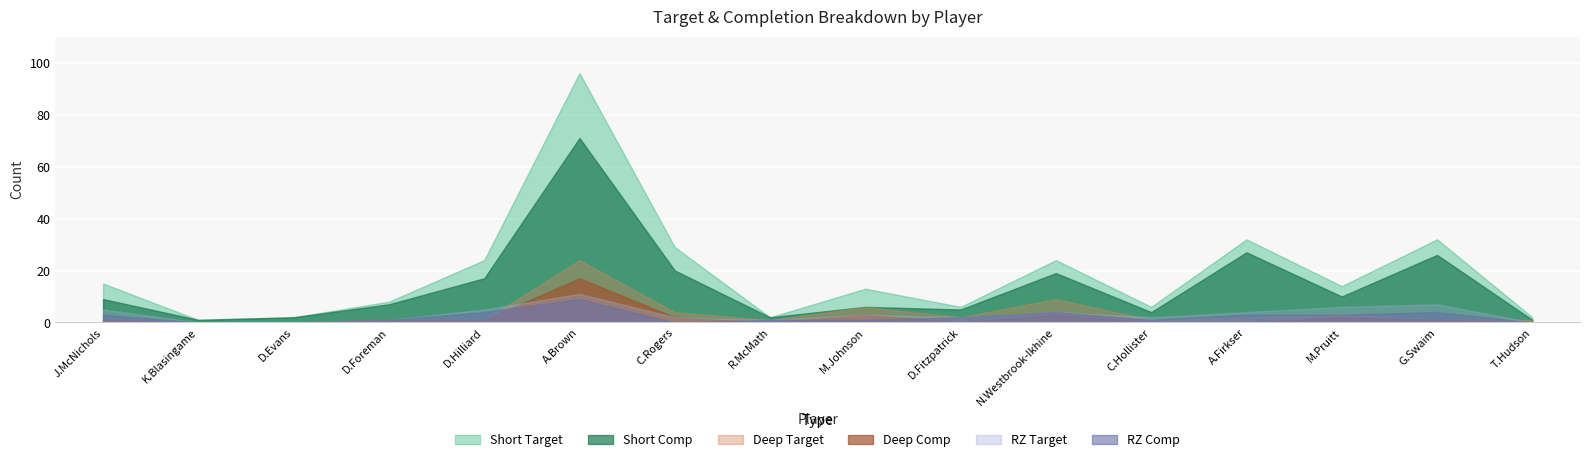

Reading left to right, what are all the values shown in this chart?

Short Target: 15	1	2	8	24	96	29	2	13	6	24	6	32	14	32	2
Short Comp: 9	1	2	7	17	71	20	2	6	5	19	4	27	10	26	1
Deep Target: 1	0	0	1	1	24	4	1	6	2	9	1	2	3	1	1
Deep Comp: 1	0	0	1	1	17	2	0	3	0	3	0	0	2	1	0
RZ Target: 5	0	0	1	5	11	2	1	3	2	4	2	4	6	7	0
RZ Comp: 3	0	0	1	4	9	0	1	1	2	4	1	3	3	4	0